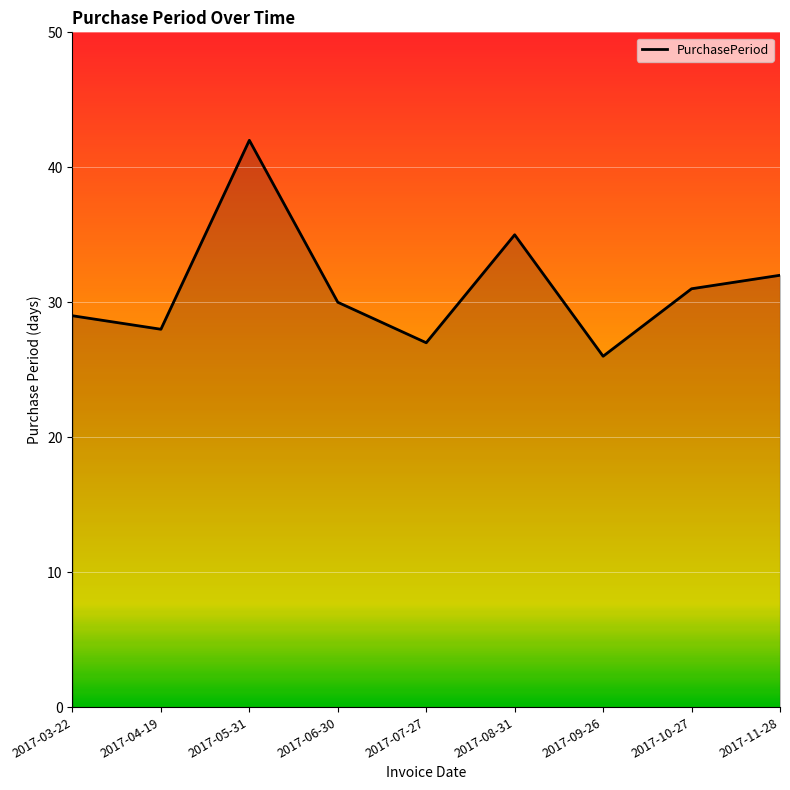

The value at 2017-08-31 is 15. True or false?

False